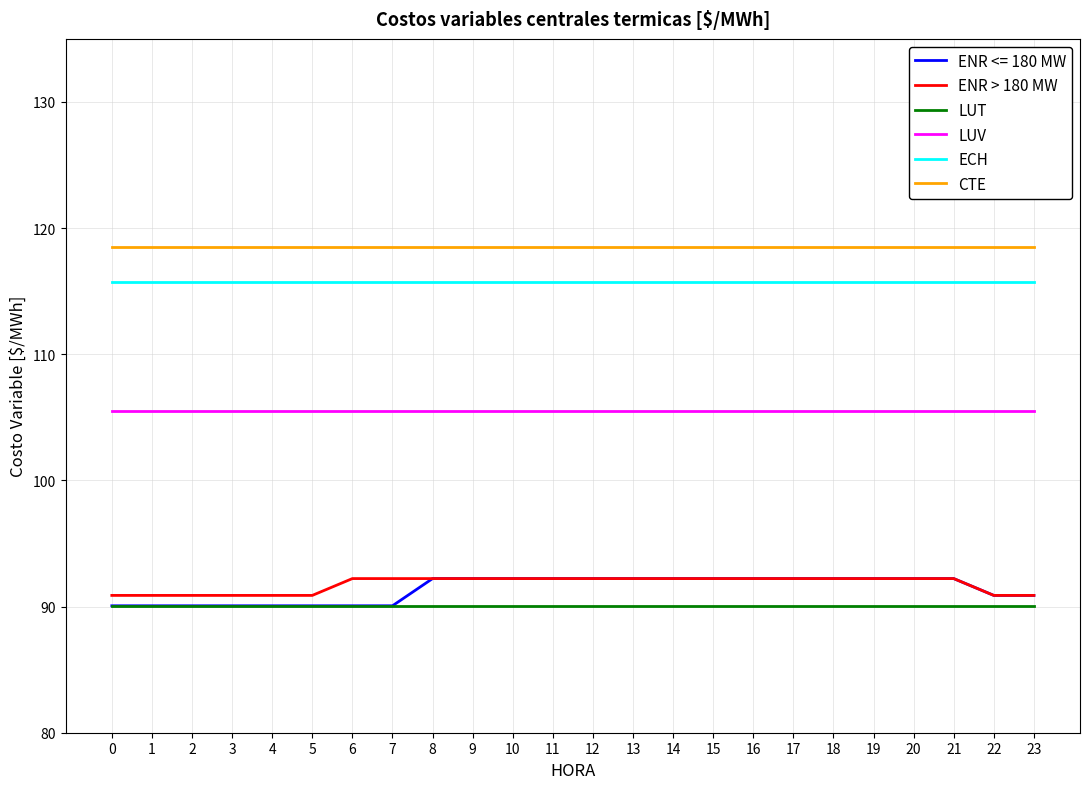

True or false: LUT has a value of 122.1 at 13.

False